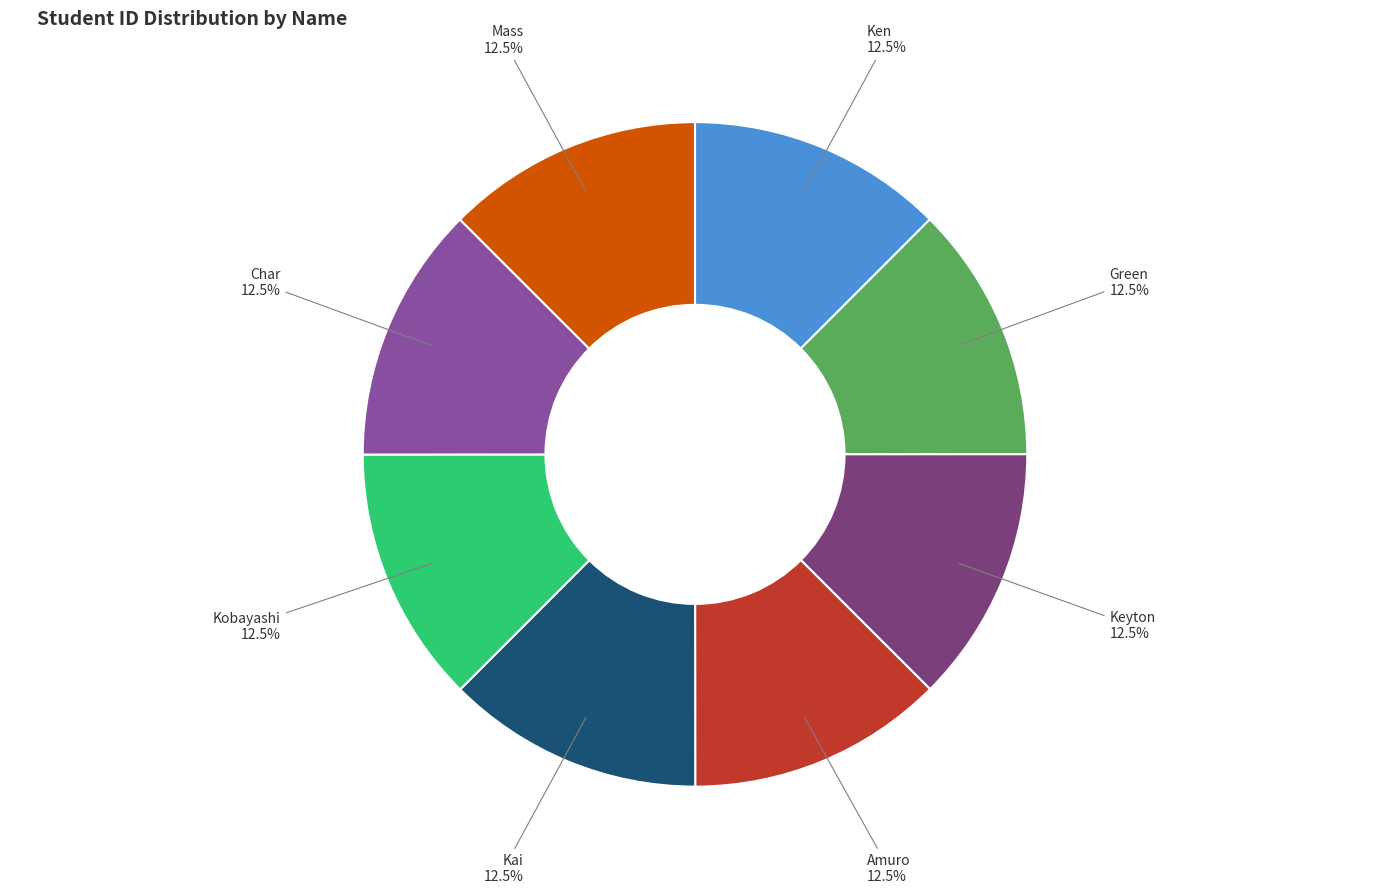

Count the number of slices in the pie.

8